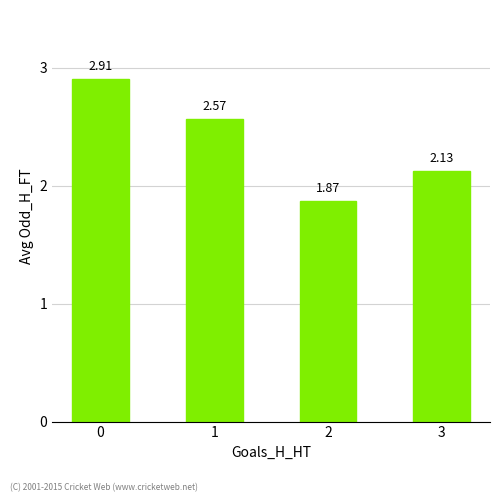

How many data points are above 2?

3